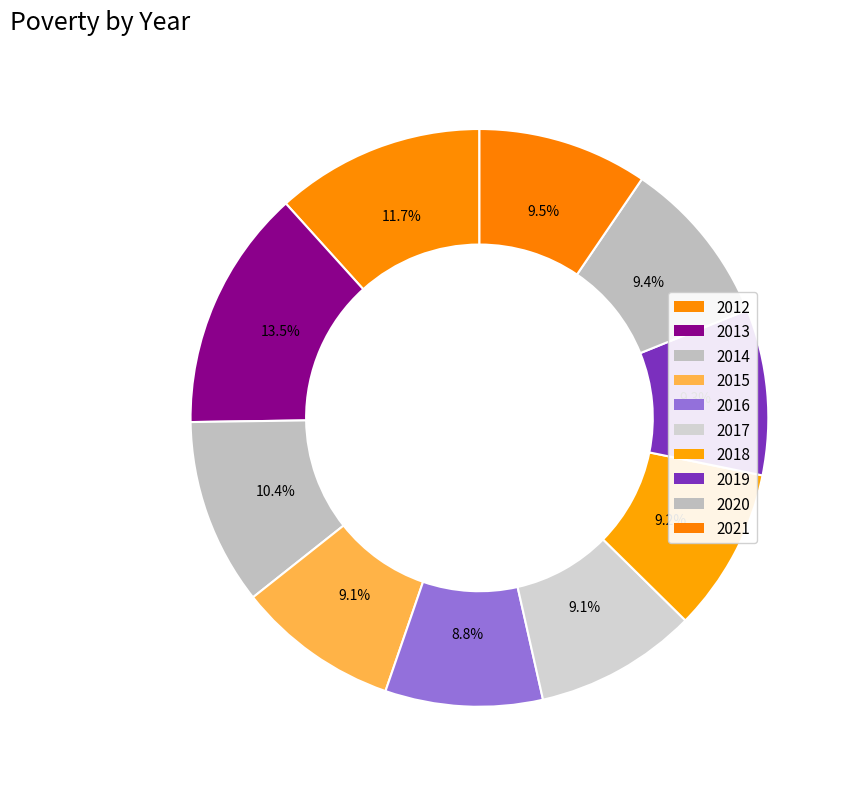

To the nearest percent, what portion does 2014 represent?

10%